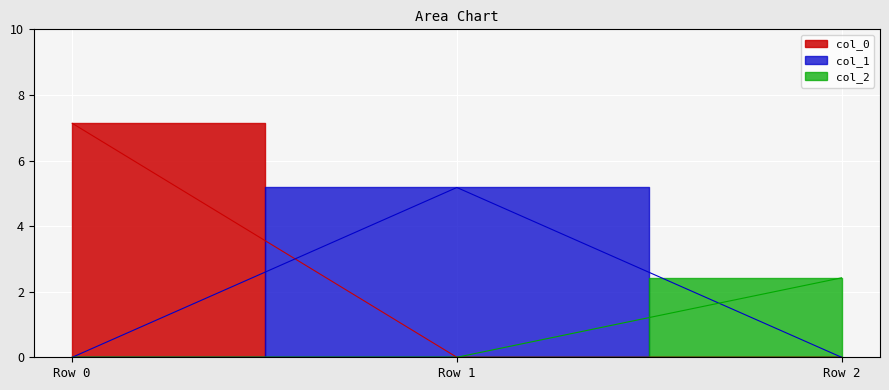

What are all the series names shown in the legend?

col_0, col_1, col_2